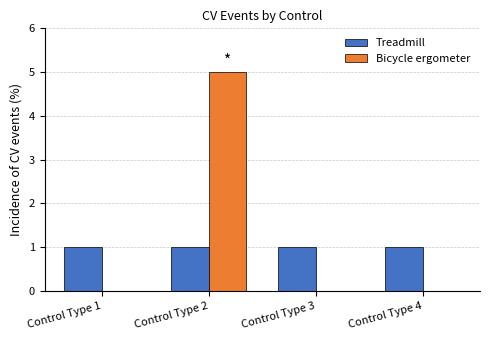

Are the bars horizontal?

No